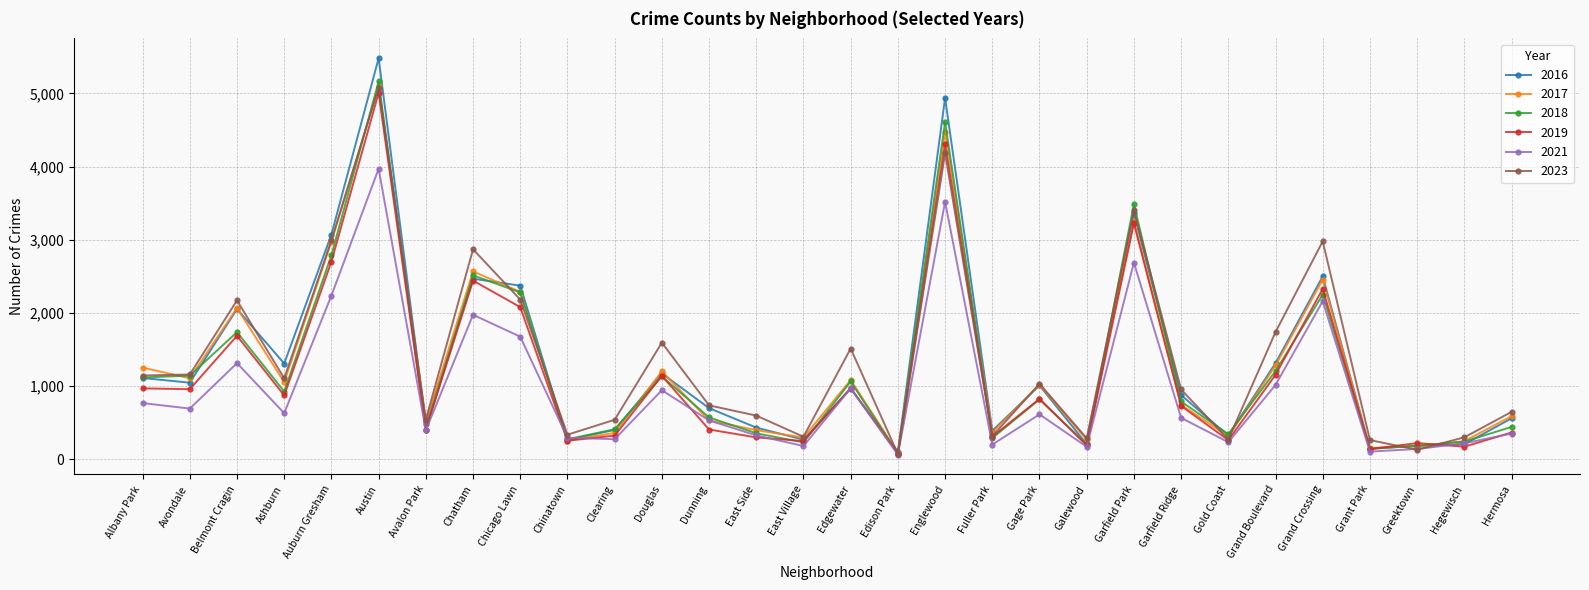

What is the greatest value displayed?

5481